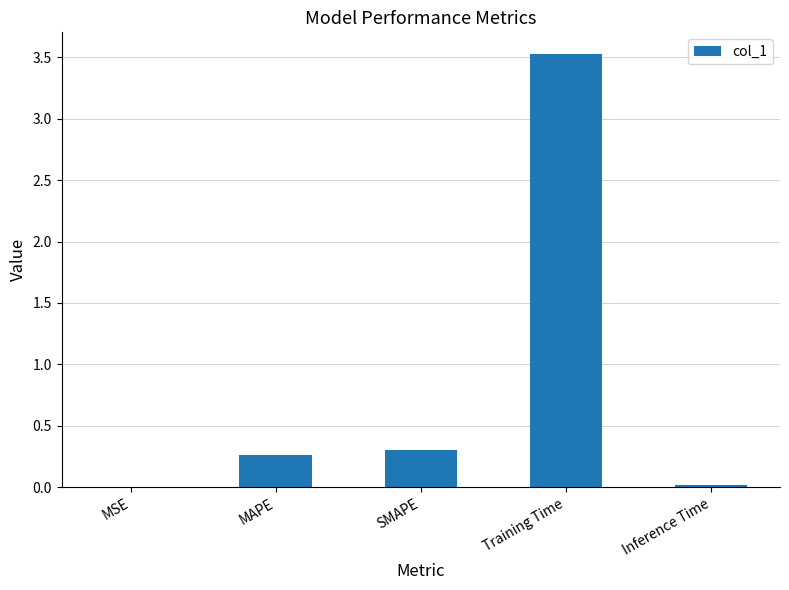

Which has a higher value, Training Time or MAPE?

Training Time